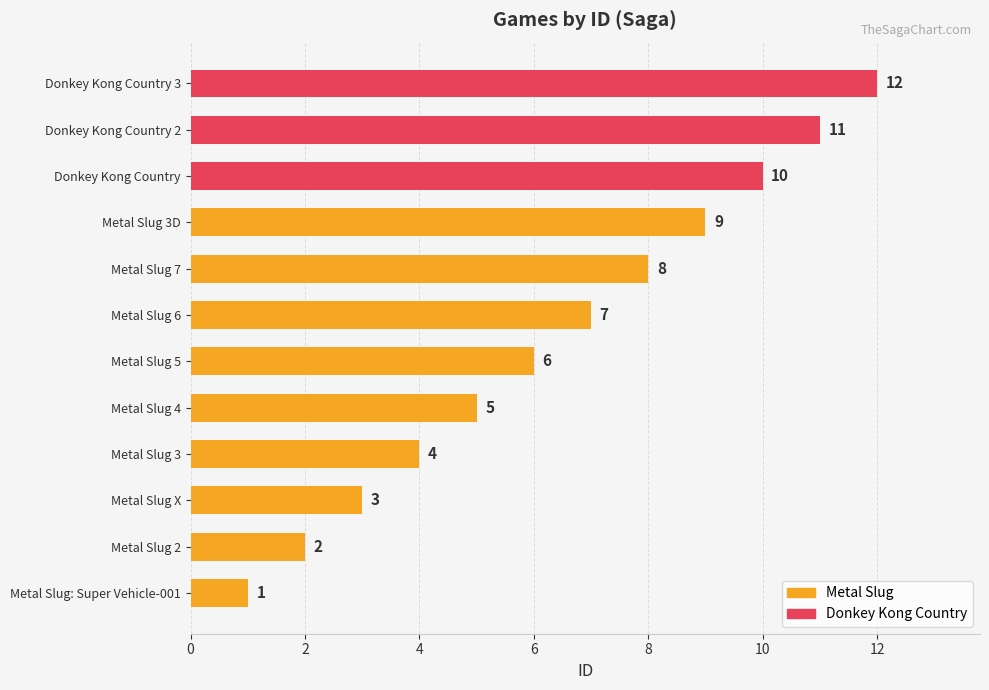

The chart shows a value of 4 at Donkey Kong Country 3. True or false?

False